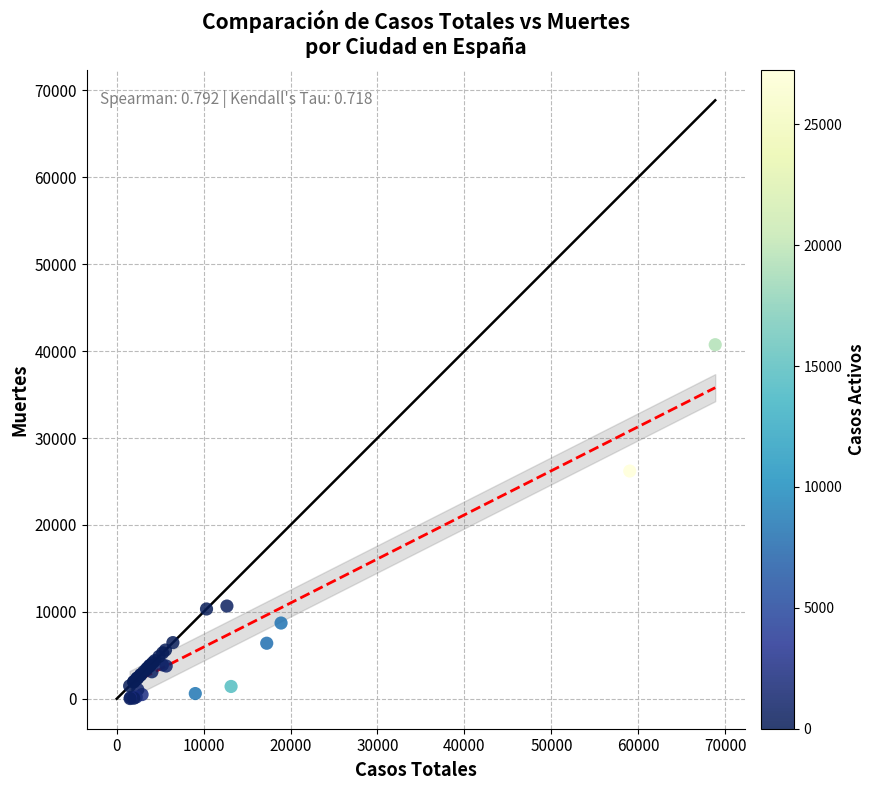

What Y value in the scatter plot is closest to 20383?

26203